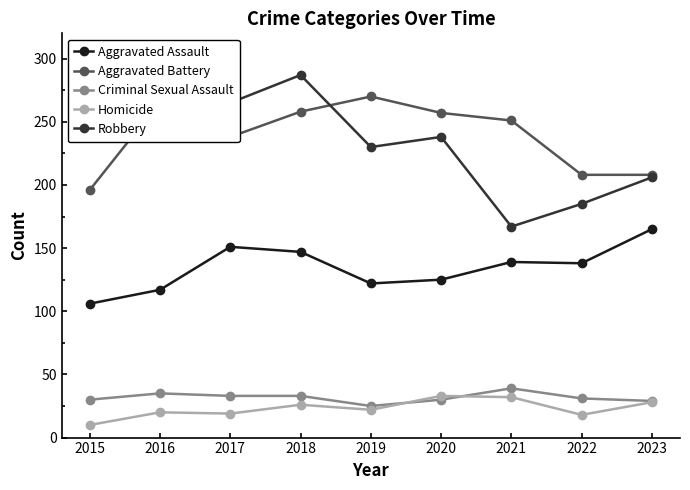

Reading right to left, transcribe all the data shown in this chart.

Aggravated Assault: 2023=165	2022=138	2021=139	2020=125	2019=122	2018=147	2017=151	2016=117	2015=106
Aggravated Battery: 2023=208	2022=208	2021=251	2020=257	2019=270	2018=258	2017=238	2016=266	2015=196
Criminal Sexual Assault: 2023=29	2022=31	2021=39	2020=30	2019=25	2018=33	2017=33	2016=35	2015=30
Homicide: 2023=28	2022=18	2021=32	2020=33	2019=22	2018=26	2017=19	2016=20	2015=10
Robbery: 2023=206	2022=185	2021=167	2020=238	2019=230	2018=287	2017=265	2016=289	2015=262